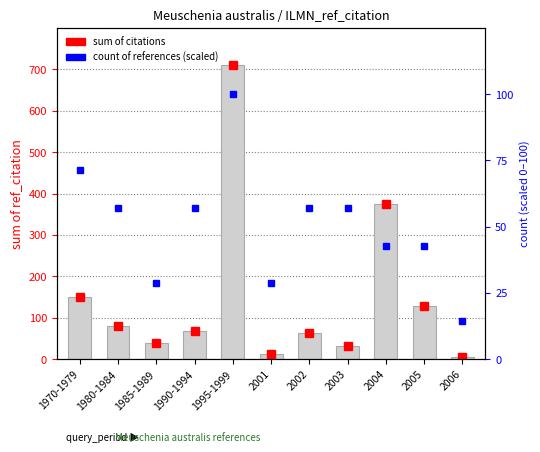

What is the difference between the count of refs (scaled) values at 1995-1999 and 1990-1994?

42.9